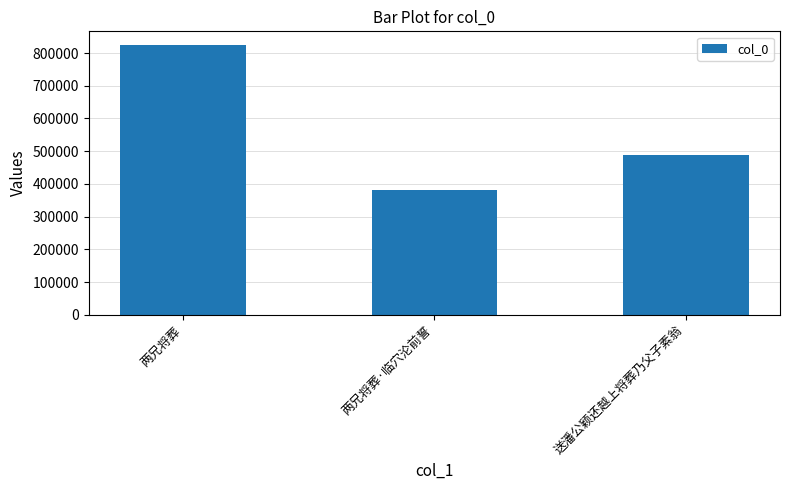

What is the smallest value displayed?

381694